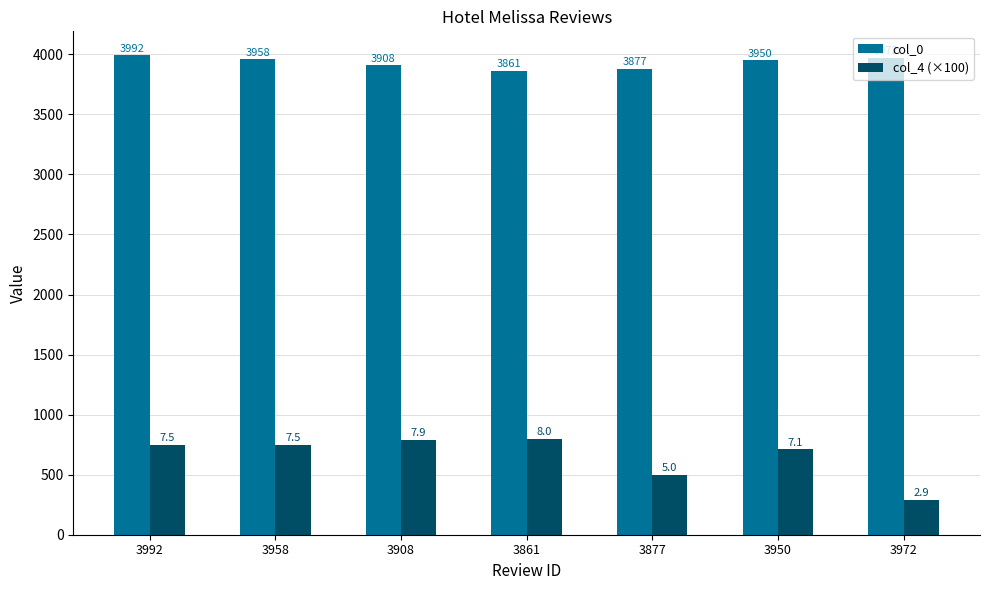

How many data points does each series have?

7